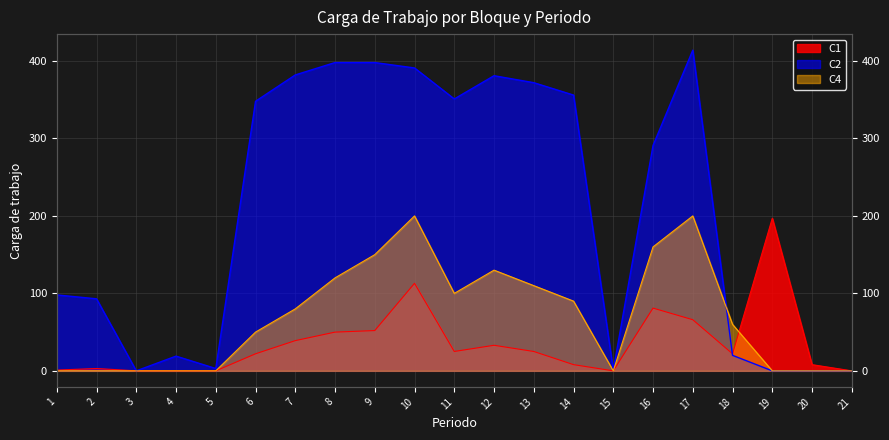

How many positive values does the C2 series have?

17